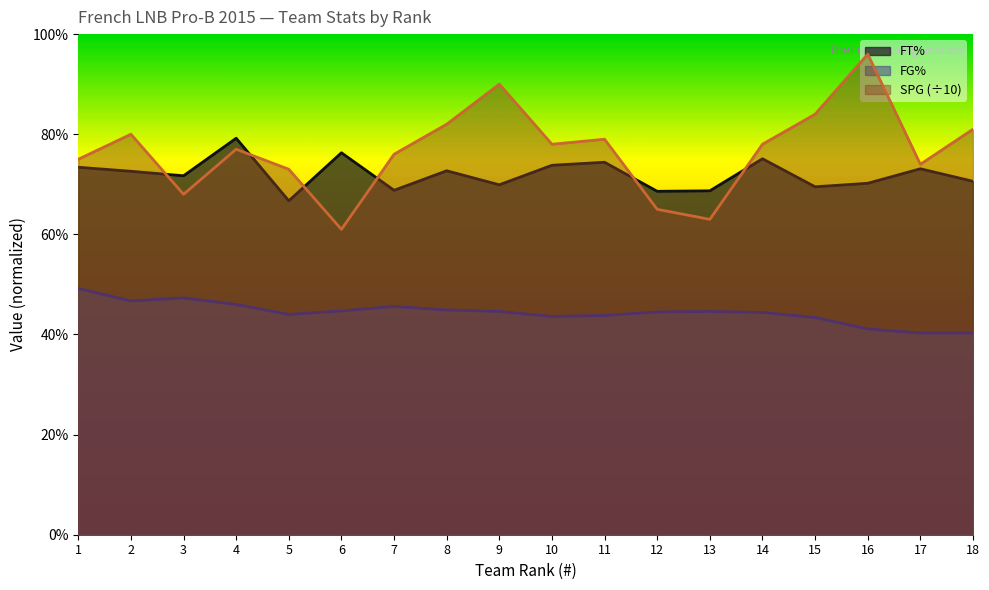

Is the value of FG% at 8 greater than the value of SPG at 1?

No